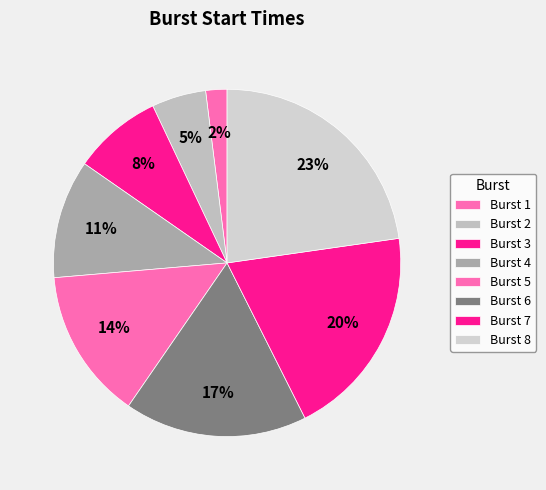

Count the number of slices in the pie.

8